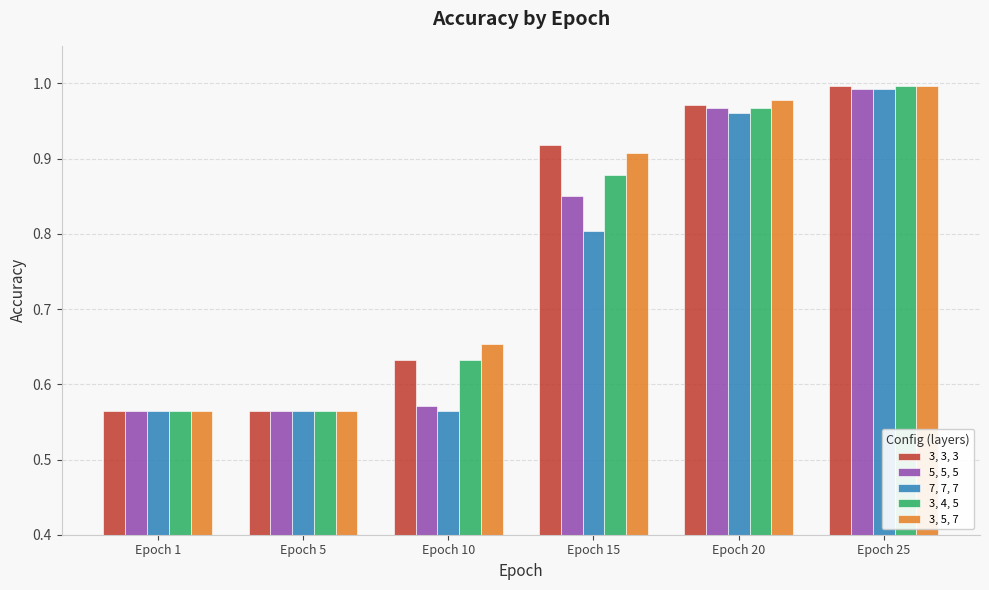

Which category has the highest value in the 7, 7, 7 series?

Epoch 25